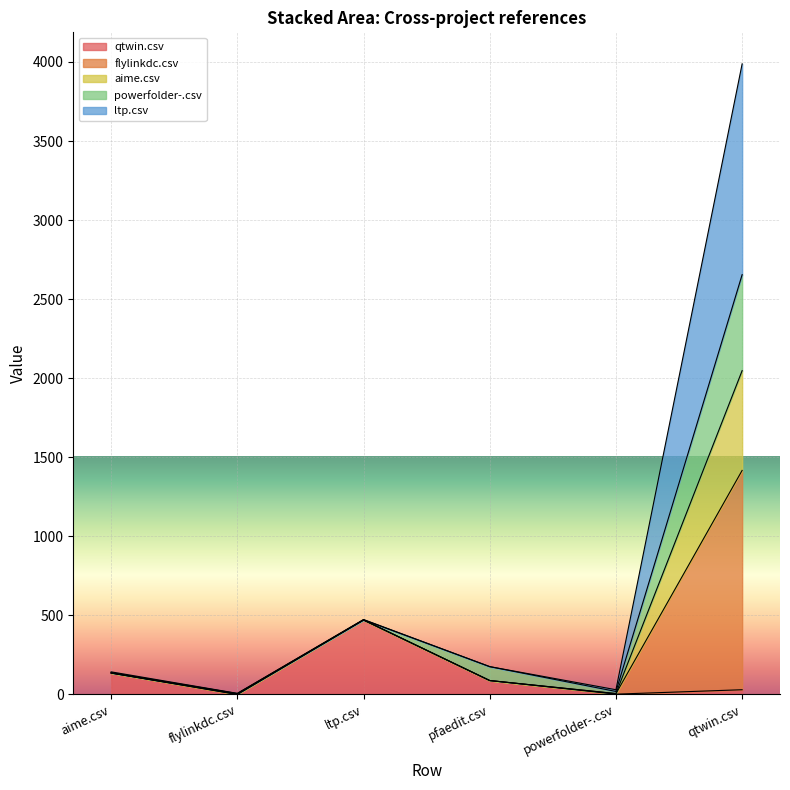

At which category is the sum across all series the highest?

qtwin.csv